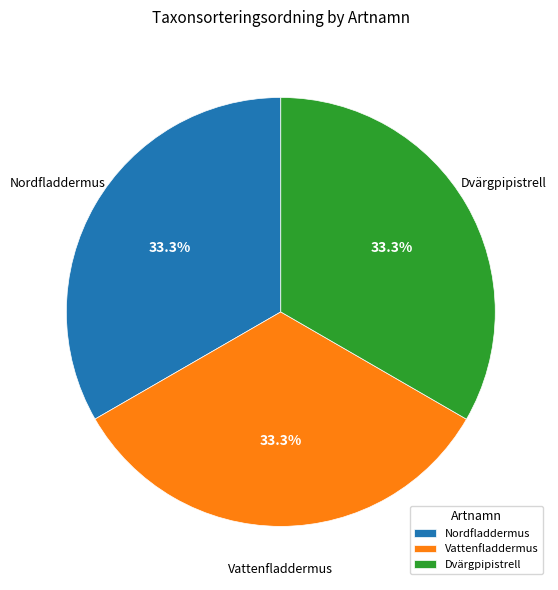

Is there any slice that represents more than half of the pie?

No